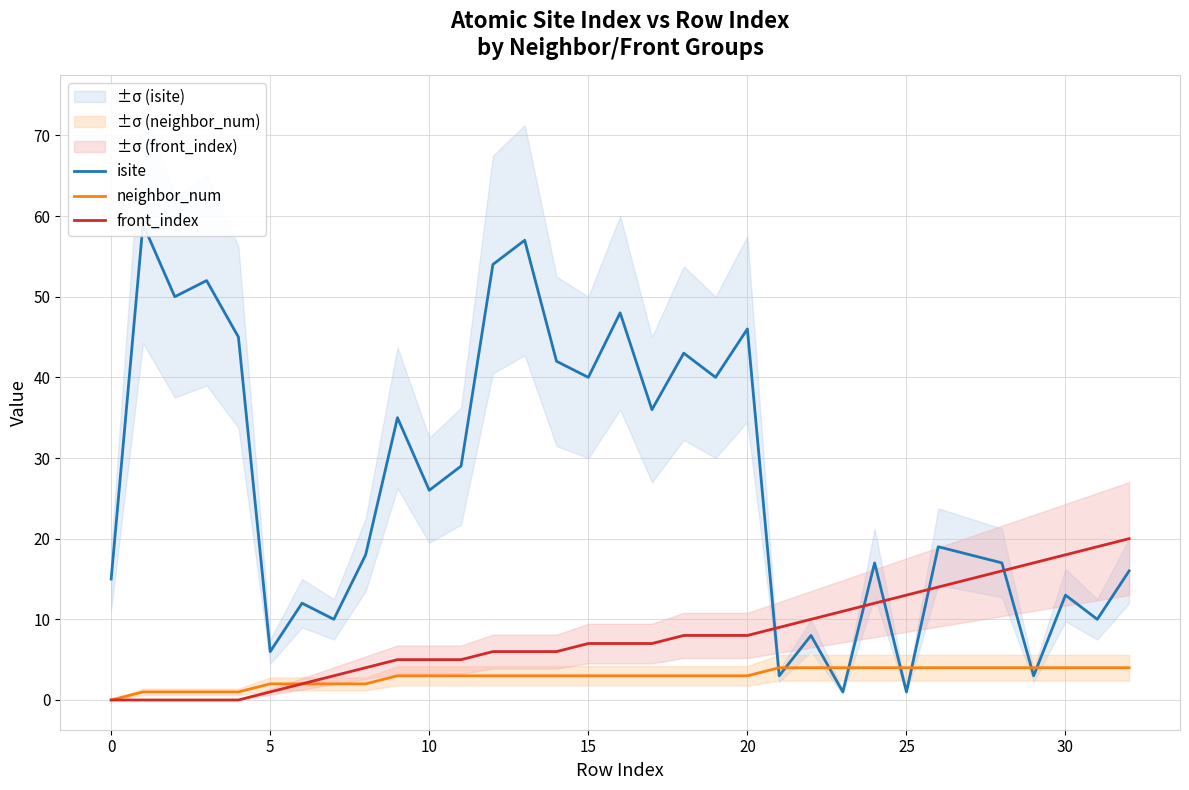

Count the number of data series in this chart.

3